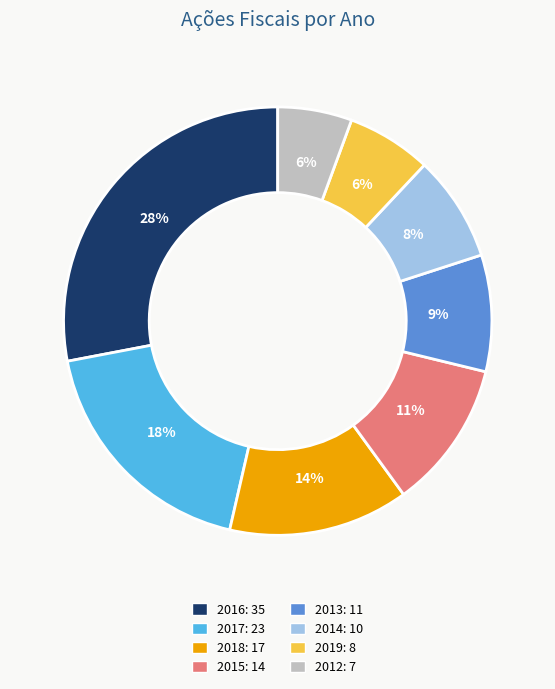

Is there a majority slice in this chart?

No